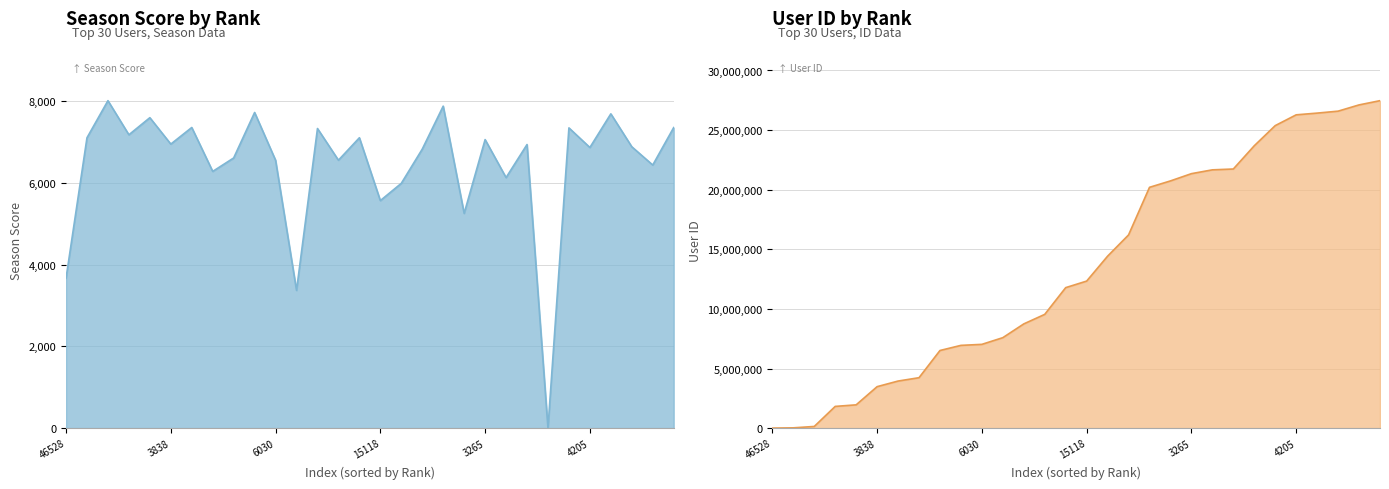

True or false: ID and season cross at least once.

True